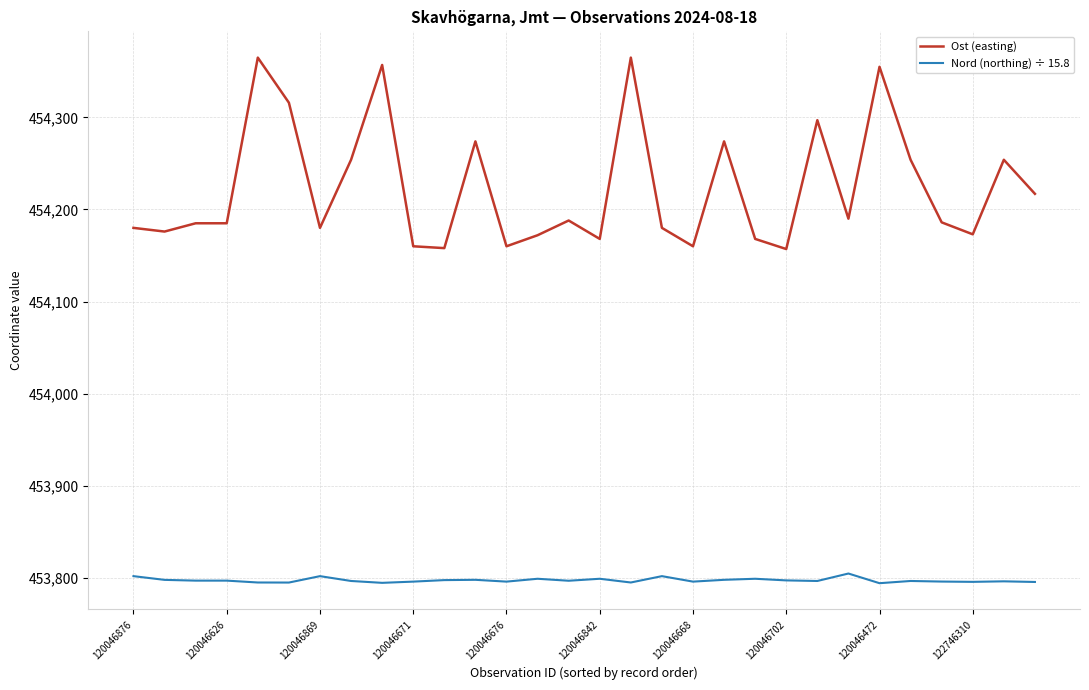

How many lines are shown in the chart?

2